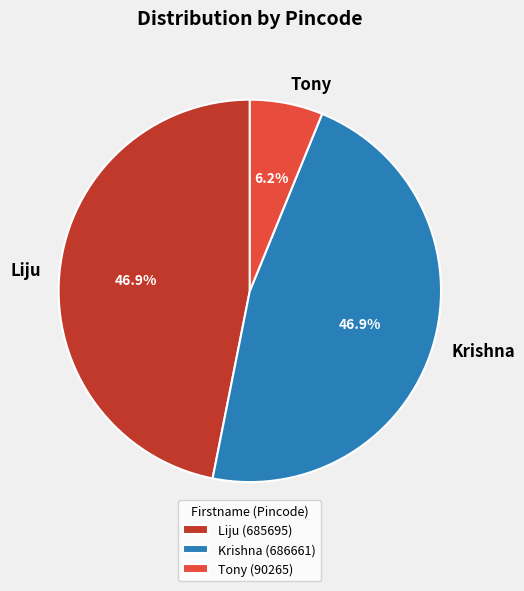

How many segments does this pie chart have?

3